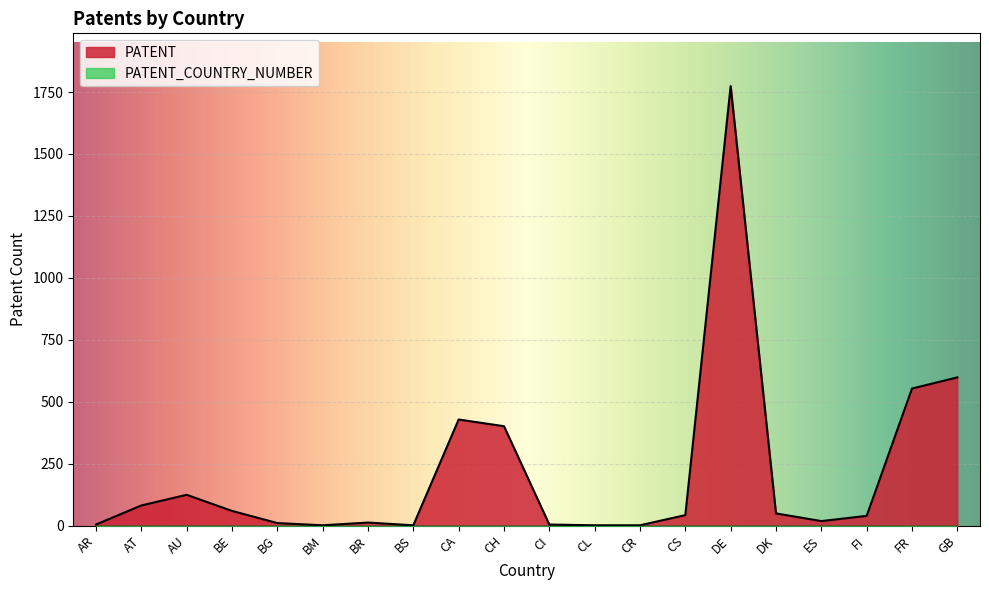

The value at GB is 384. True or false?

False